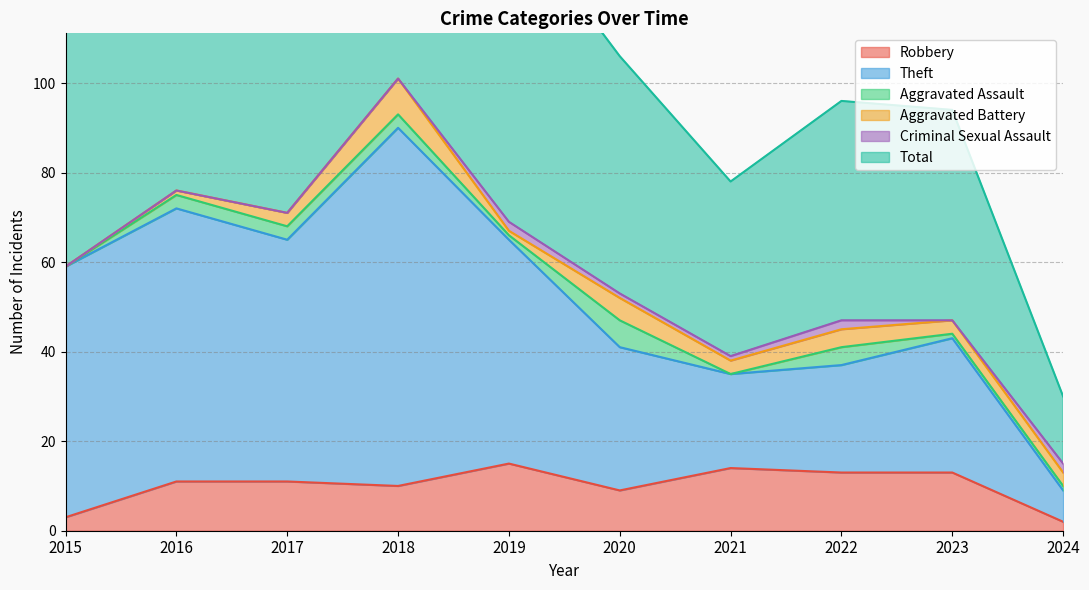

At which category is the sum across all series the highest?

2018